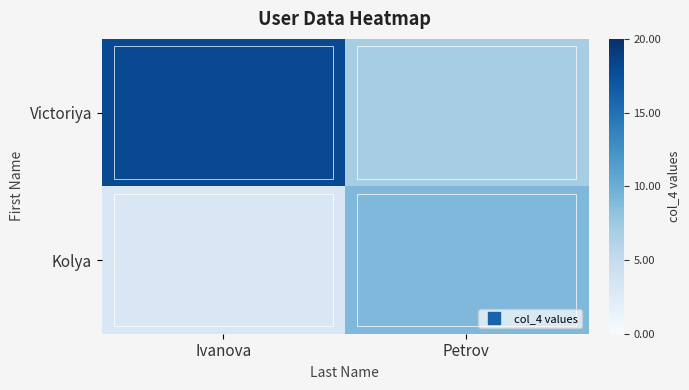

List the series in order of their peak value, highest first.

Victoriya, Kolya